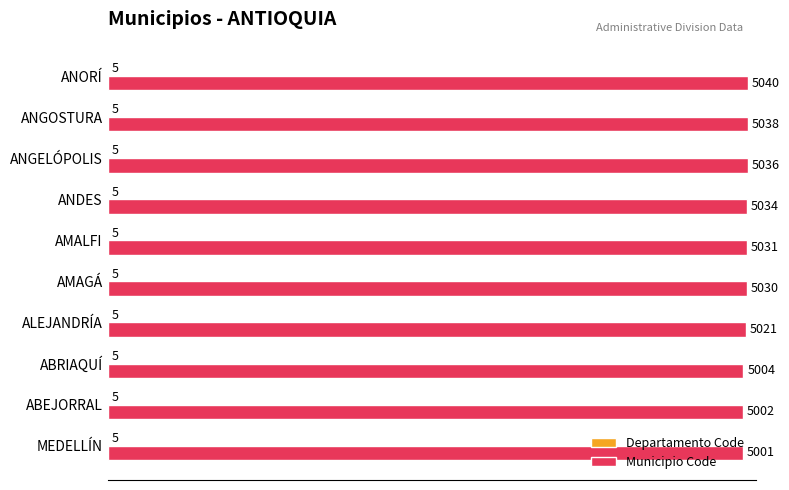

Which series has the largest total across all categories?

Municipio Code